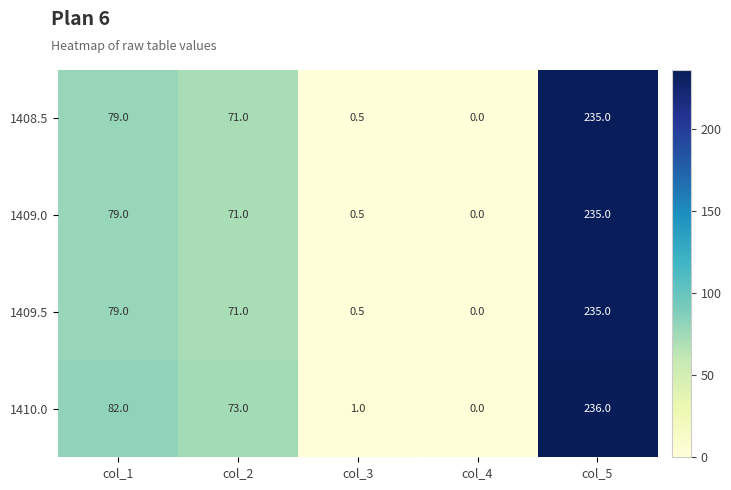

Rank the categories by 1410.0 value from lowest to highest.

col_4, col_3, col_2, col_1, col_5